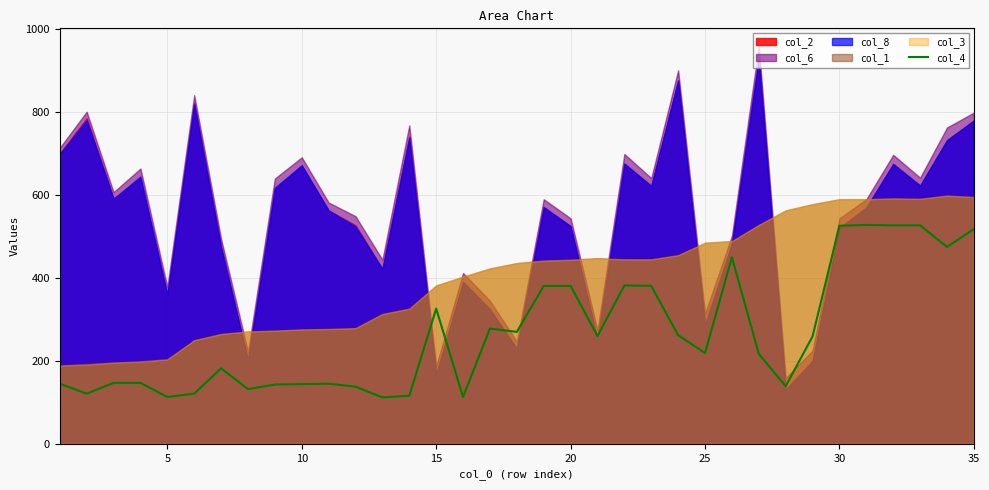

What is the value of the 15th point from the left?

326